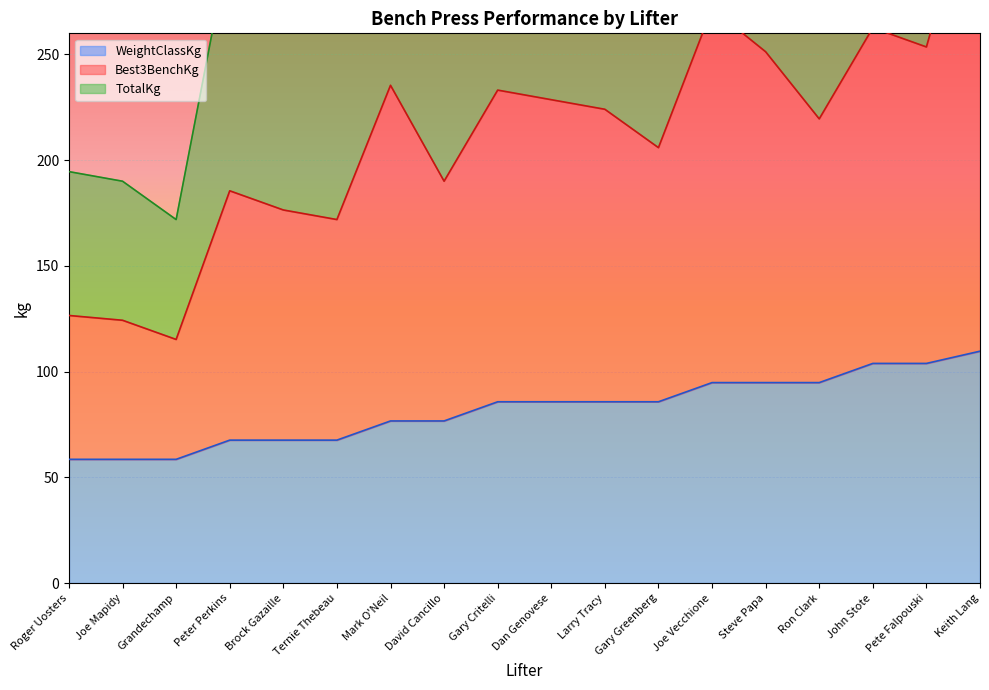

Between John Stote and Mark O'Neil, which is larger?

John Stote